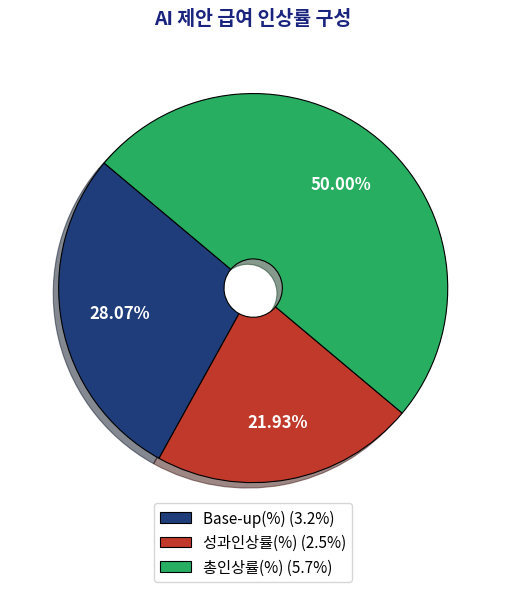

Does Base-up(%) represent more than half of the total?

No